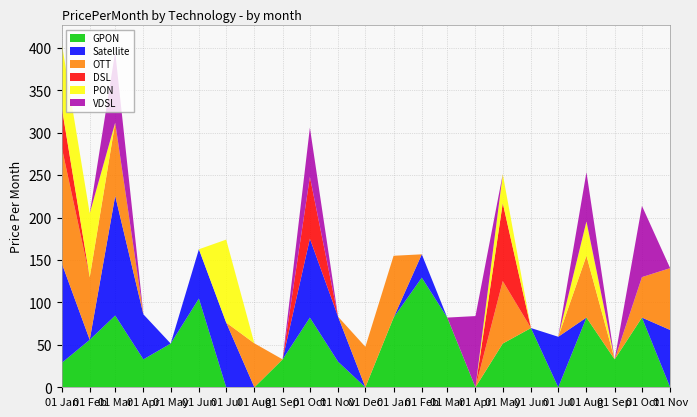

Reading right to left, what are all the values shown in this chart?

GPON: 0.0	82.2	32.9	82.2	0.0	69.8	51.5	0.0	82.2	129.3	82.2	0.0	30.1	82.2	32.9	0.0	0.0	104.6	51.5	32.9	84.6	56.0	28.6
Satellite: 67.6	0.0	0.0	0.0	59.5	0.0	0.0	0.0	0.0	27.5	0.0	0.0	53.1	93.0	0.0	0.0	76.3	58.1	0.0	53.1	141.0	0.0	118.3
OTT: 72.9	47.7	0.0	72.9	0.0	0.0	73.7	0.0	0.0	0.0	72.9	47.7	0.0	0.0	0.0	51.8	0.0	0.0	0.0	0.0	86.3	73.7	137.1
DSL: 0.0	0.0	0.0	0.0	0.0	0.0	91.9	0.0	0.0	0.0	0.0	0.0	0.0	72.9	0.0	0.0	0.0	0.0	0.0	0.0	0.0	0.0	47.5
PON: 0.0	0.0	0.0	40.5	0.0	0.0	34.2	0.0	0.0	0.0	0.0	0.0	0.0	0.0	0.0	0.0	97.8	0.0	0.0	0.0	0.0	75.4	75.4
VDSL: 0.0	83.9	0.0	58.0	0.0	0.0	0.0	83.9	0.0	0.0	0.0	0.0	0.0	58.0	0.0	0.0	0.0	0.0	0.0	0.0	83.6	0.0	0.0